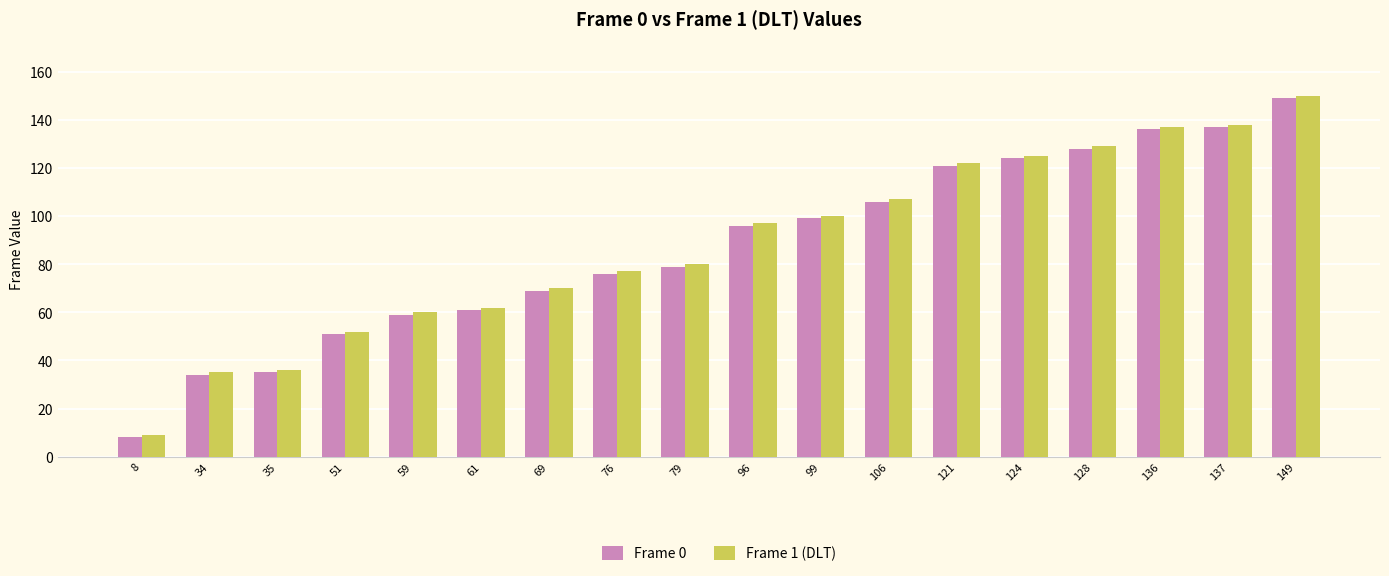

Is it true that Frame 1 (DLT) equals 77 at 76?

True